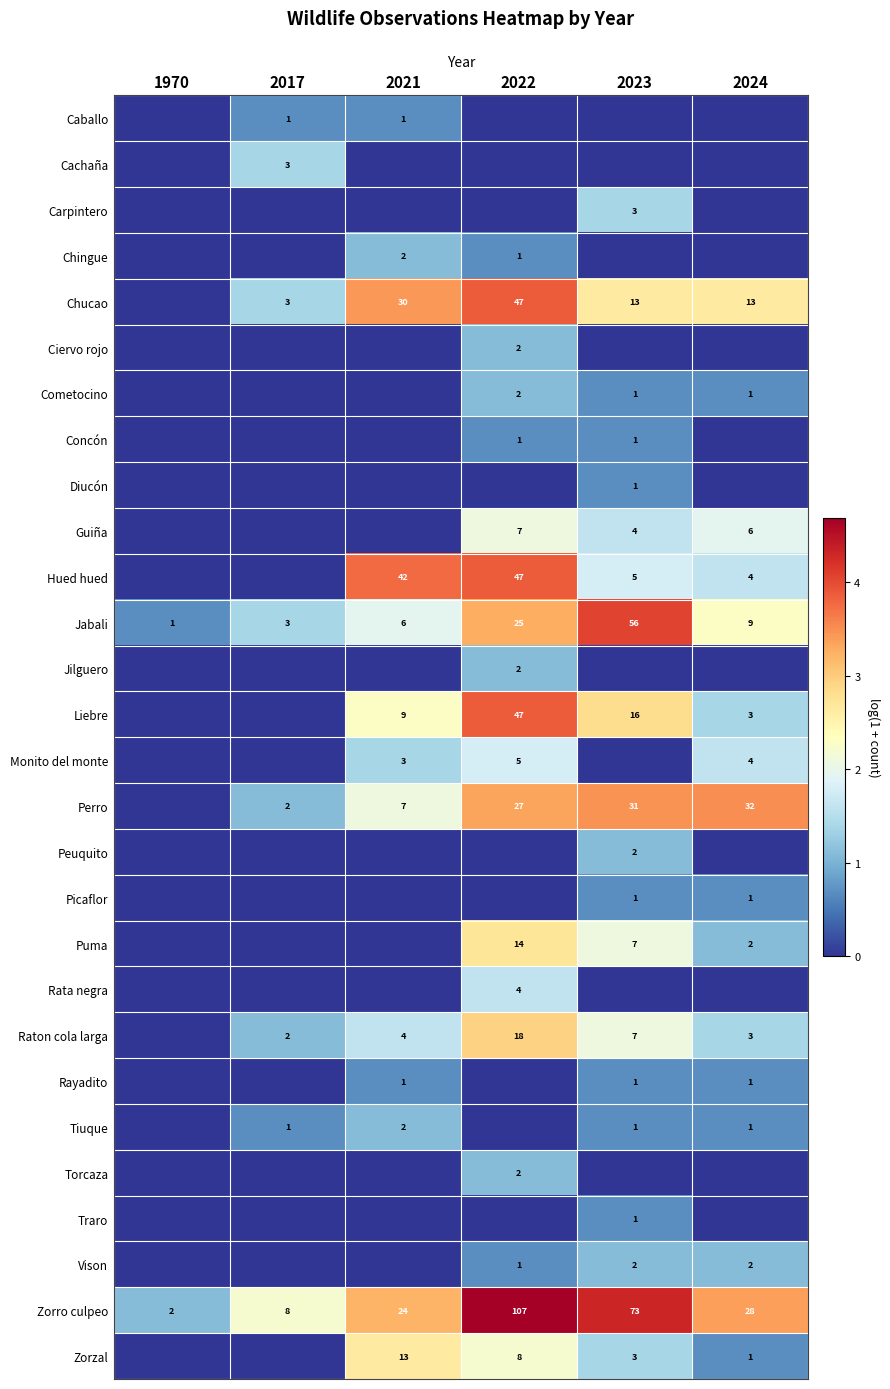

What is the average value of the Jabali series?

17